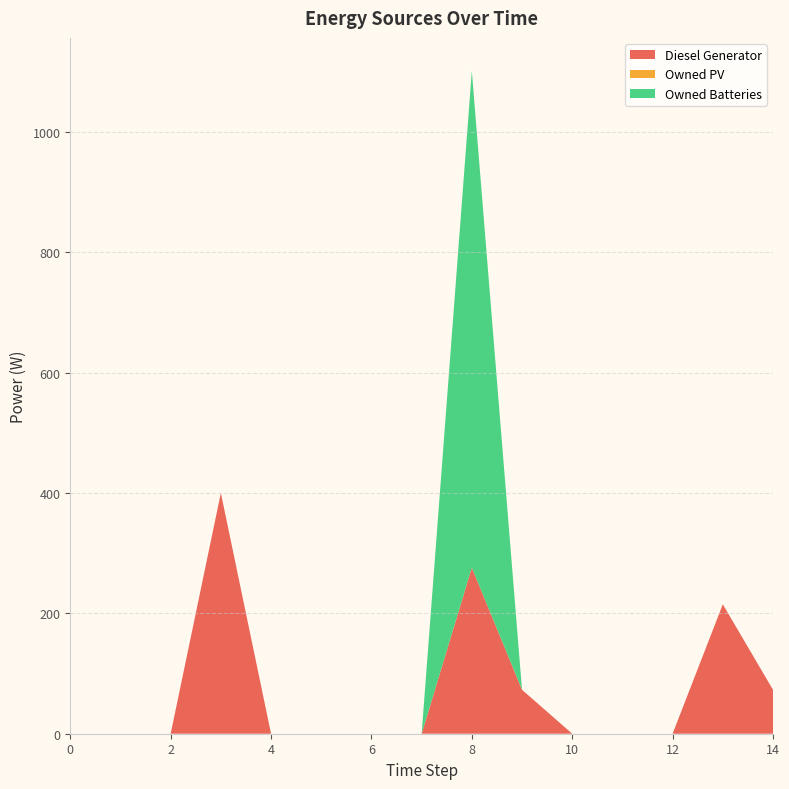

Reading left to right, what are all the values shown in this chart?

Diesel Generator: 0=0.0	1=0.0	2=0.0	3=400.0	4=0.0	5=0.0	6=0.0	7=0.0	8=276.0	9=73.0	10=0.0	11=0.0	12=0.0	13=215.0	14=73.0
Owned PV: 0=0.0	1=0.0	2=0.0	3=0.0	4=0.0	5=0.0	6=0.0	7=0.0	8=0.0	9=0.0	10=0.0	11=0.0	12=0.0	13=0.0	14=0.0
Owned Batteries: 0=0.0	1=0.0	2=0.0	3=0.0	4=0.0	5=0.0	6=0.0	7=0.0	8=825.0	9=0.0	10=0.0	11=0.0	12=0.0	13=0.0	14=0.0